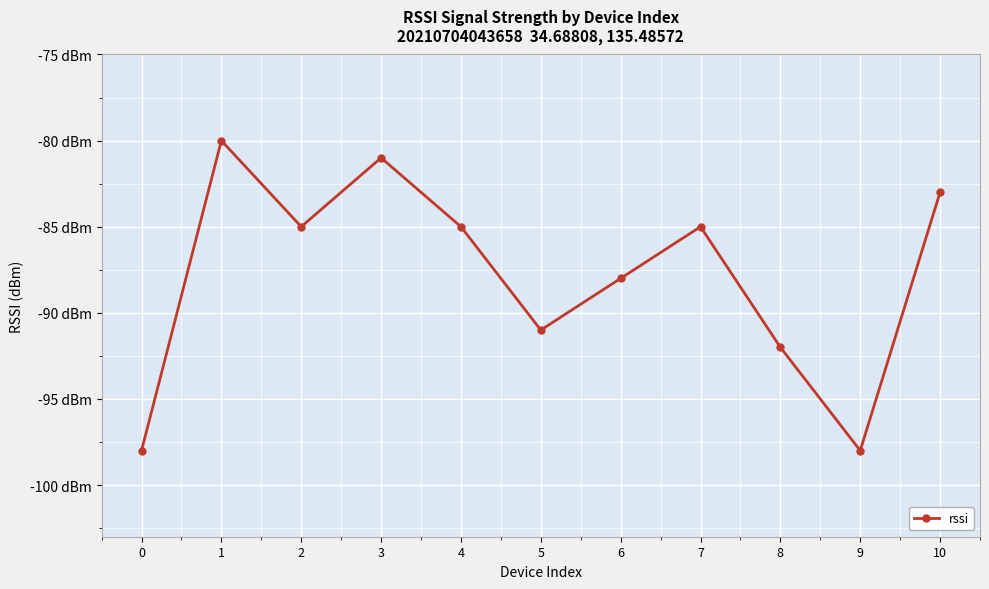

Reading left to right, list all the values displayed in this chart.

-98	-80	-85	-81	-85	-91	-88	-85	-92	-98	-83